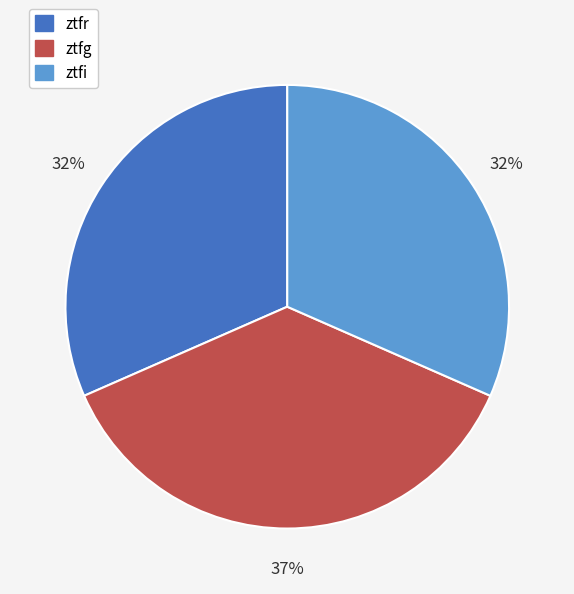

To the nearest percent, what is the difference between the ztfg and ztfi slice percentages?

5%